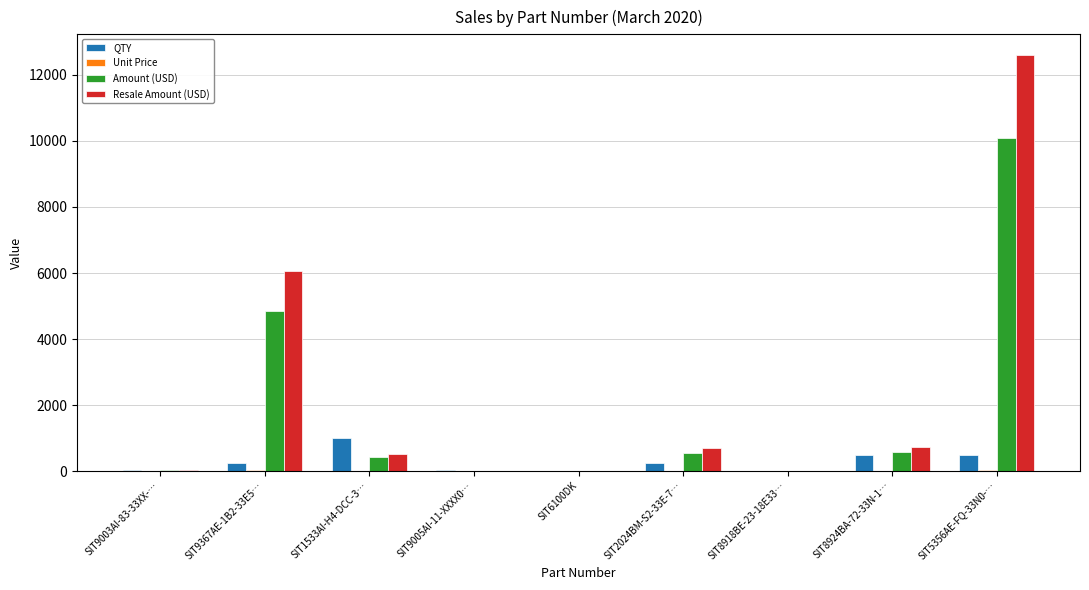

At which label does Resale Amount (USD) first exceed 520?

SIT9367AE-1B2-33E5…